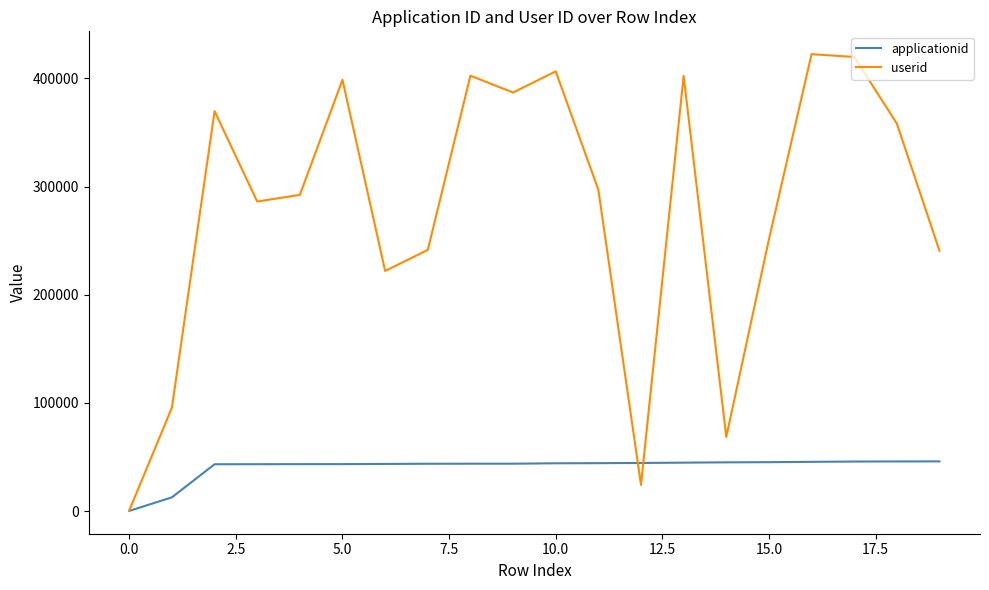

List the series in order of their peak value, lowest first.

applicationid, userid